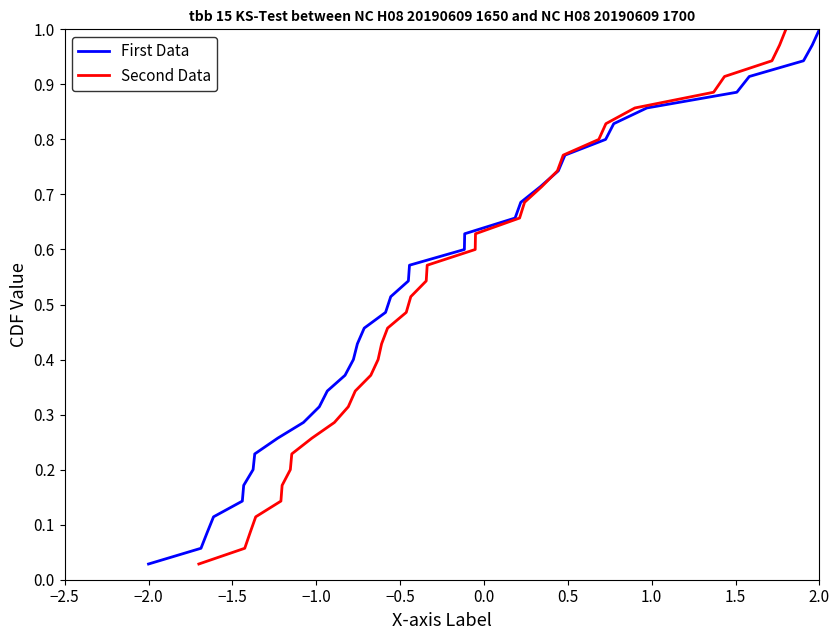

Where is First Data nearest to the value 0?

−2.0